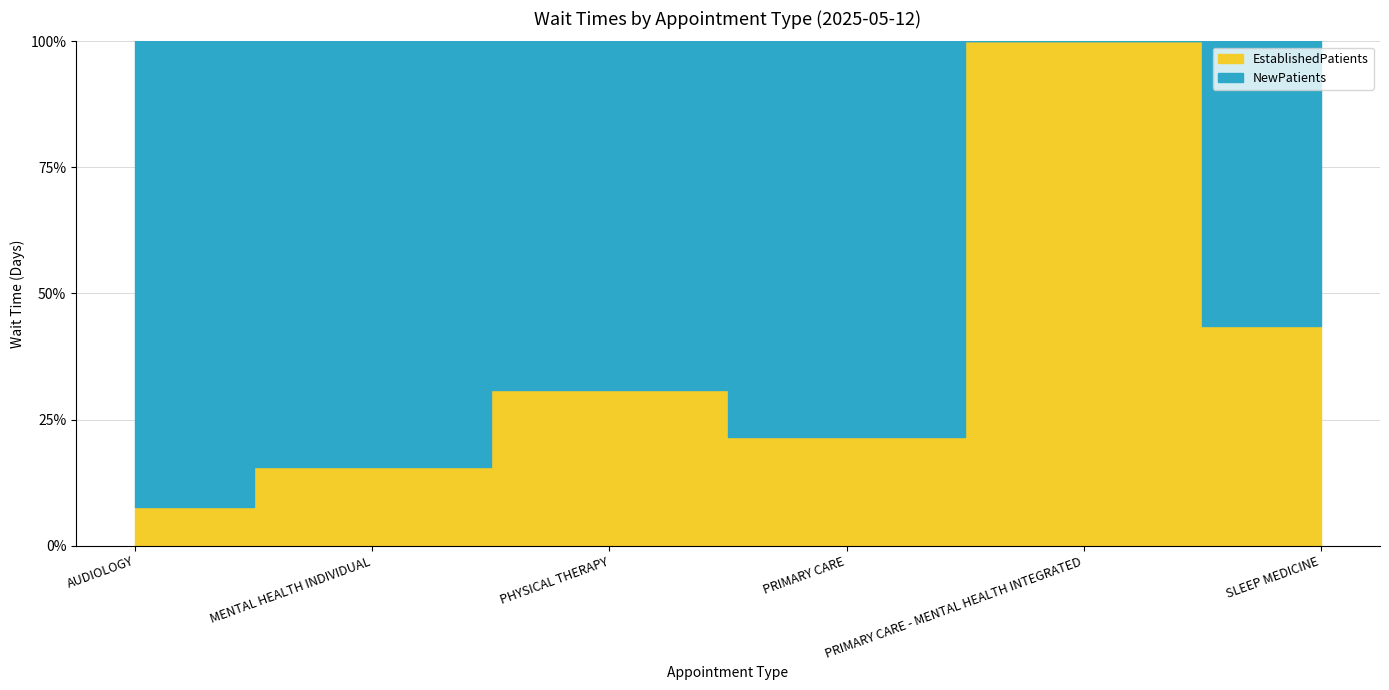

True or false: EstablishedPatients has a value of 19.8 at SLEEP MEDICINE.

False